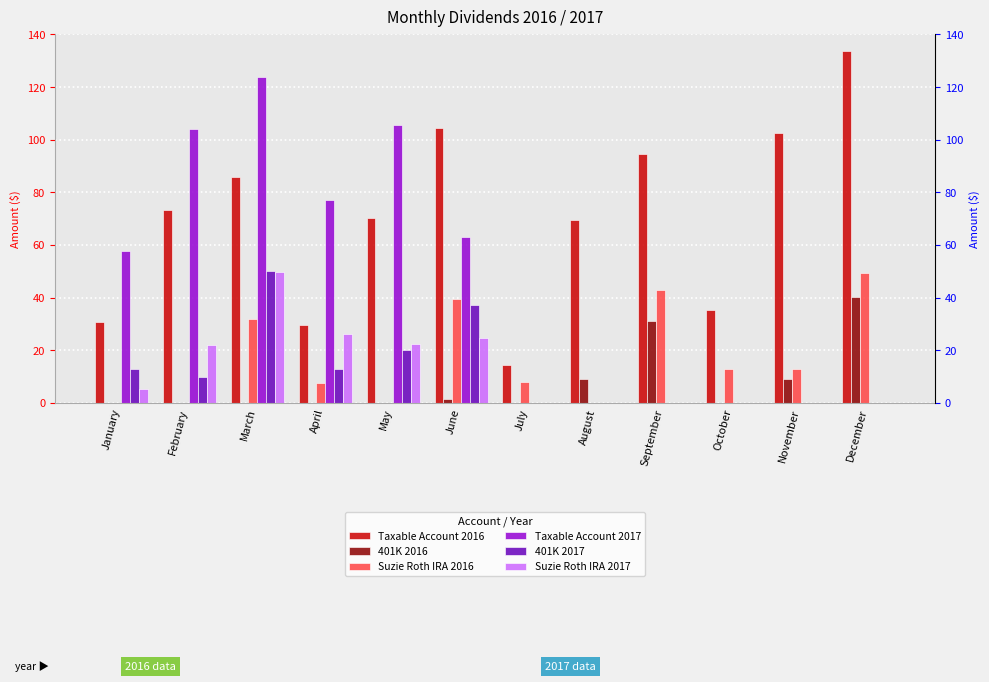

What is the highest value of the Suzie Roth IRA 2016 series?

49.2